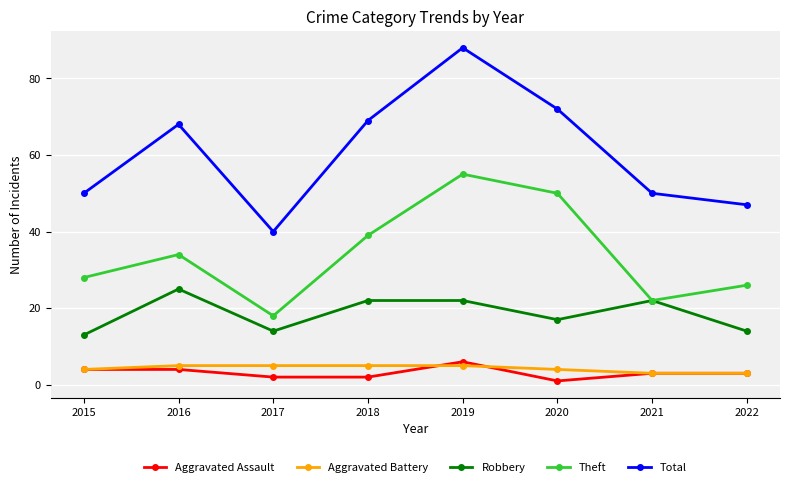

At which category is the sum across all series the highest?

2019